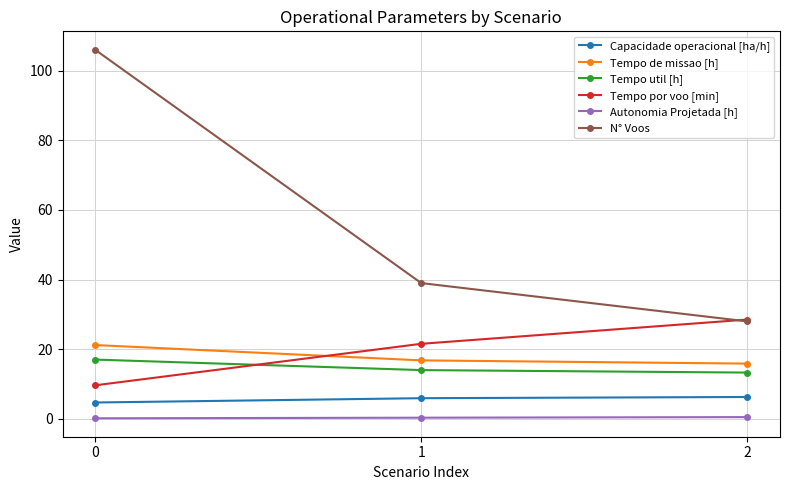

Where is Tempo por voo [min] nearest to the value 19?

1